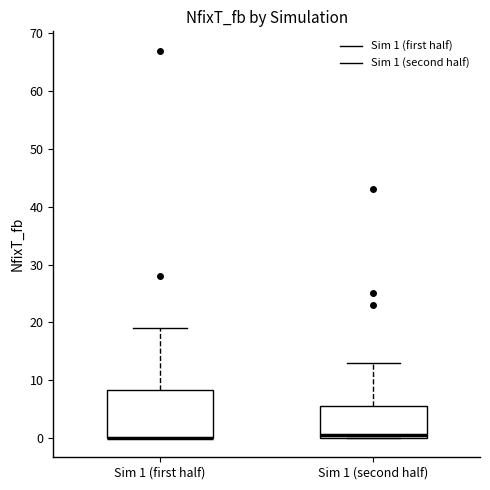

Where does the upper whisker of the box for Sim 1 (second half) end on the y-axis? The values are not printed on the chart, so give them approximately, as read against the axis.

13